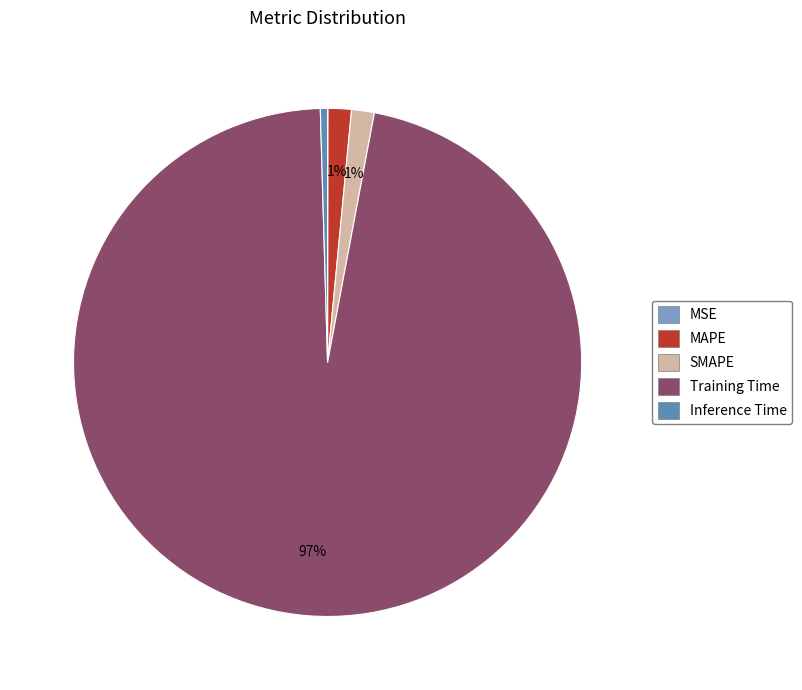

What is the change in value from MSE to SMAPE?

+0.1